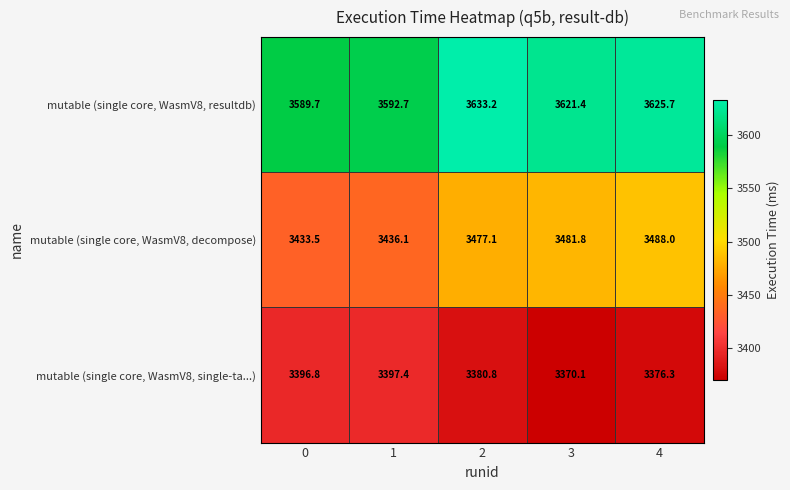

Reading left to right, transcribe all the data shown in this chart.

mutable (single core, WasmV8, resultdb): 0=3589.7	1=3592.7	2=3633.2	3=3621.4	4=3625.7
mutable (single core, WasmV8, decompose): 0=3433.5	1=3436.1	2=3477.1	3=3481.8	4=3488.0
mutable (single core, WasmV8, single-ta...): 0=3396.8	1=3397.4	2=3380.8	3=3370.1	4=3376.3